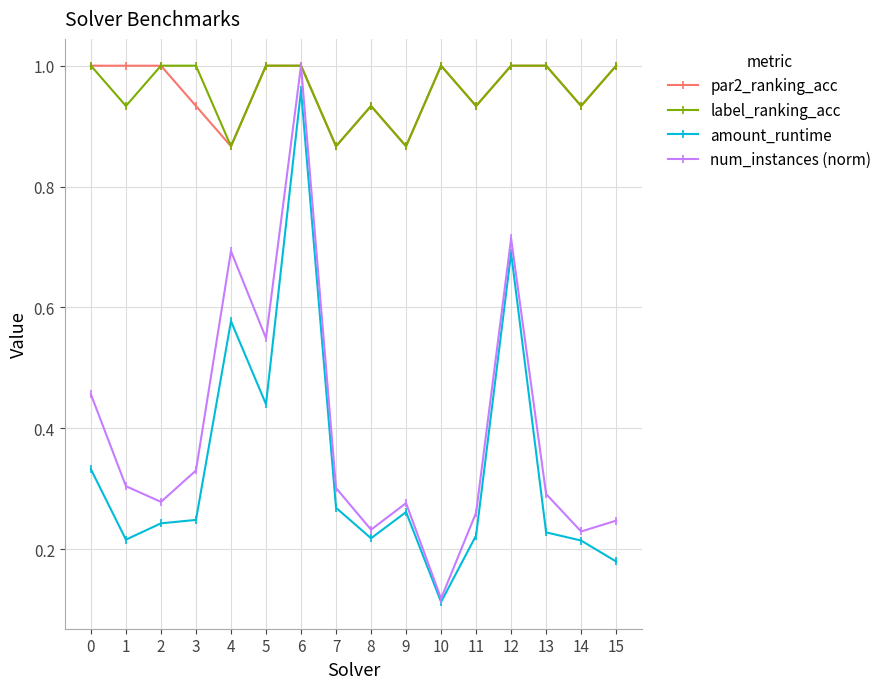

True or false: amount_runtime and par2_ranking_acc intersect in this chart.

False